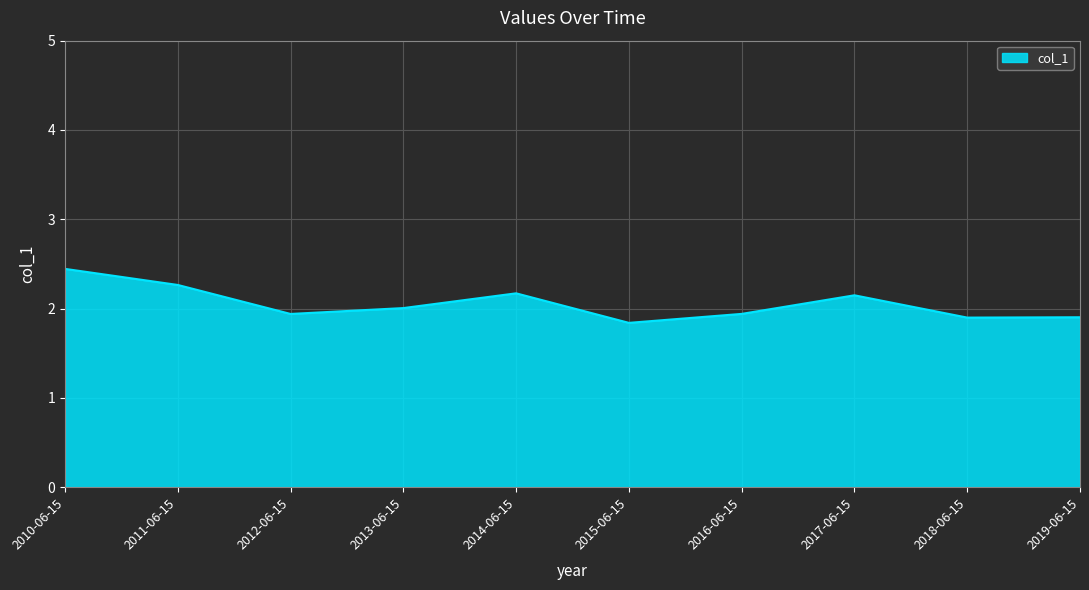

How many categories are shown in the chart?

10